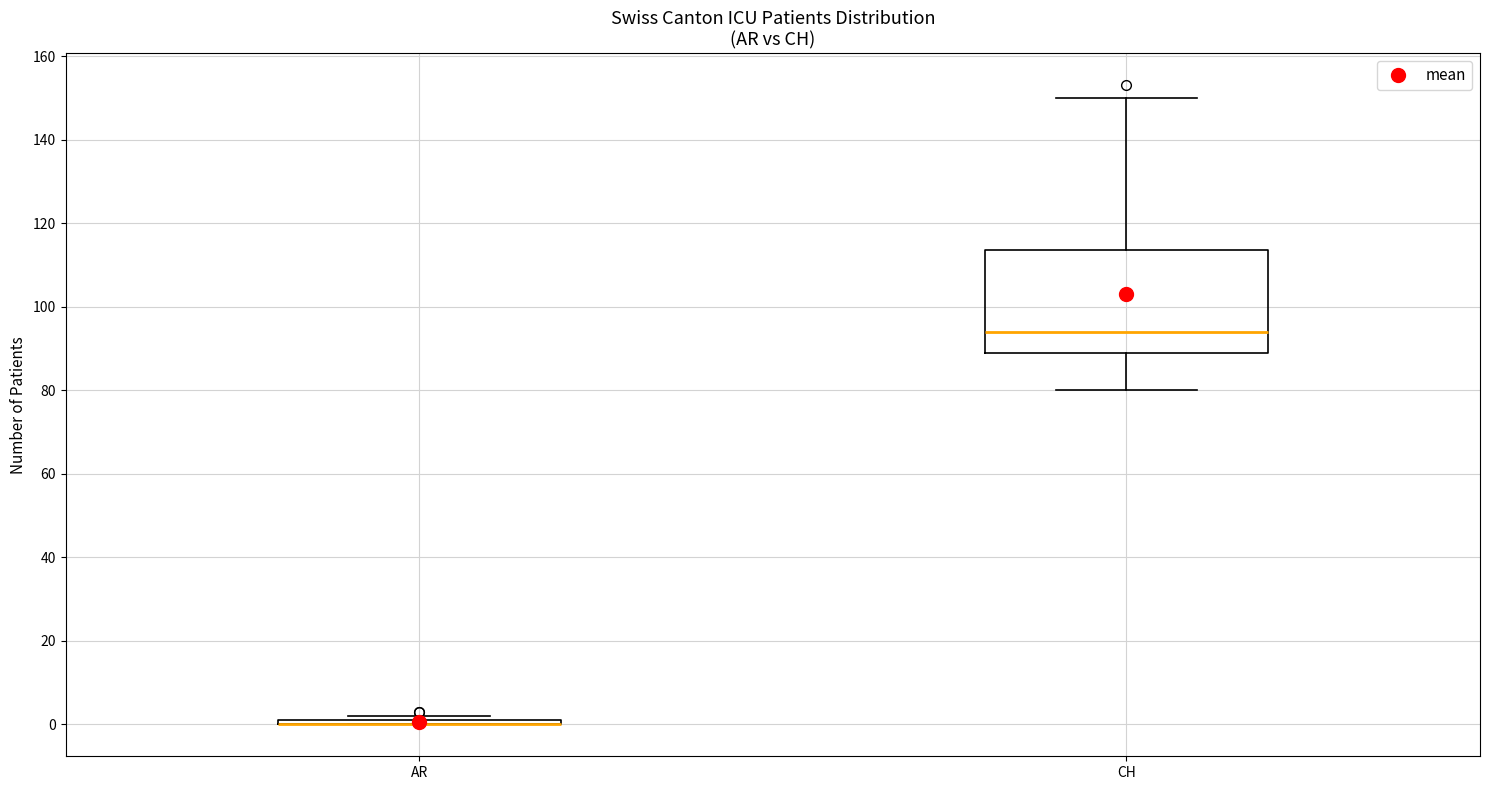

Where is the lower edge of the box for CH on the y-axis? The values are not printed on the chart, so give them approximately, as read against the axis.

90